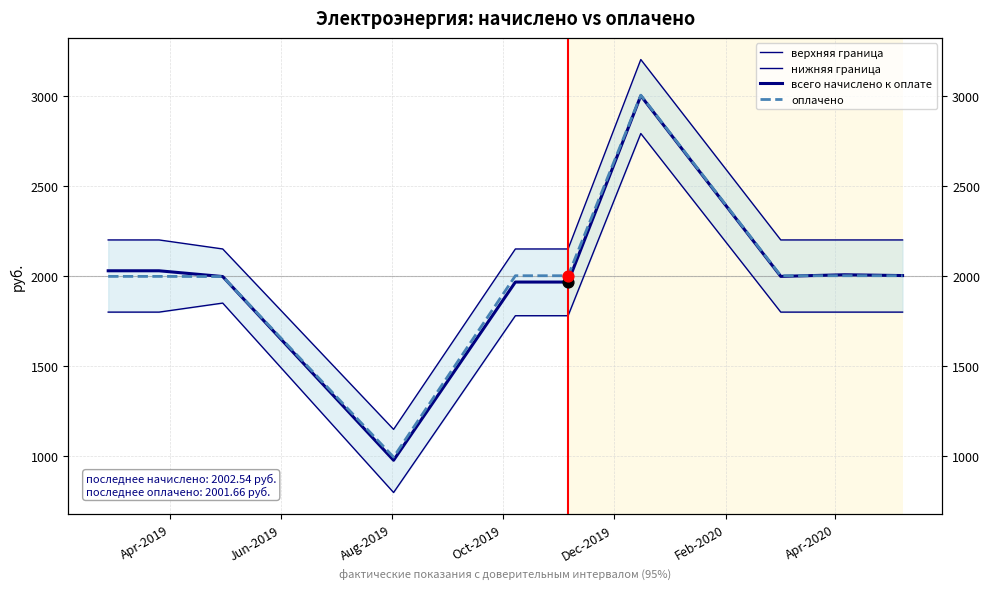

What are all the series names shown in the legend?

верхняя граница, нижняя граница, всего начислено к оплате, оплачено